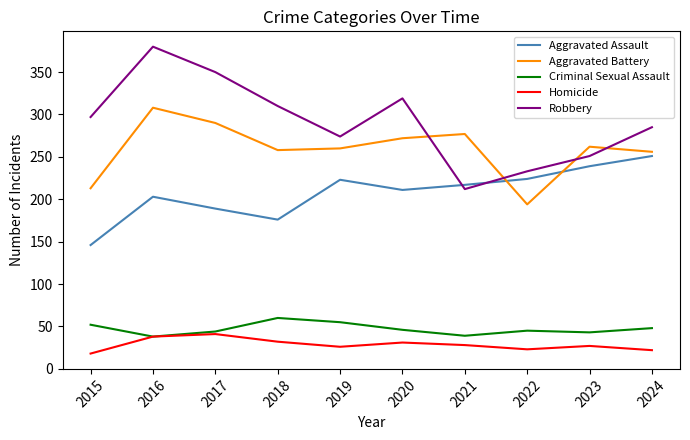

At 2019, list the series in order from largest to smallest.

Robbery, Aggravated Battery, Aggravated Assault, Criminal Sexual Assault, Homicide